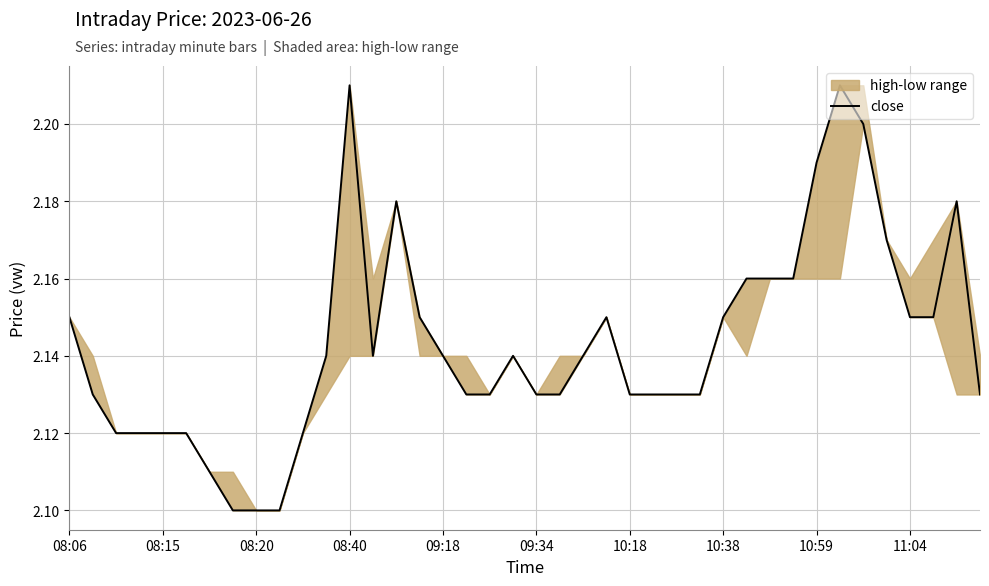

True or false: there are more than 0 points higher than both neighbors.

True